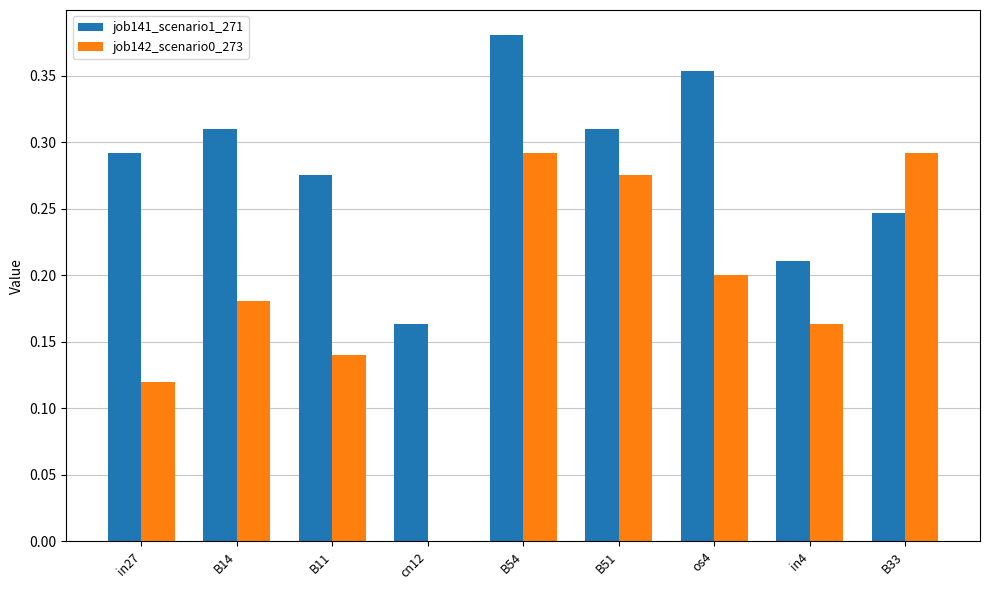

Is the value of job142_scenario0_273 at B54 greater than the value of job141_scenario1_271 at in4?

Yes